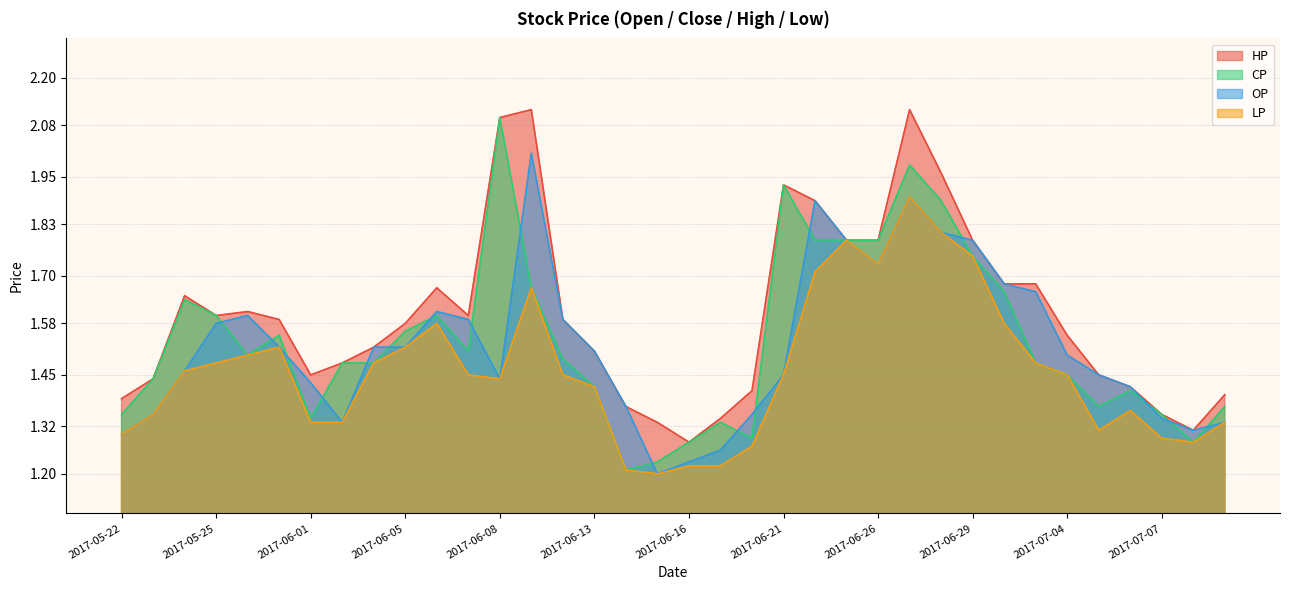

Does the chart have visible grid lines?

Yes